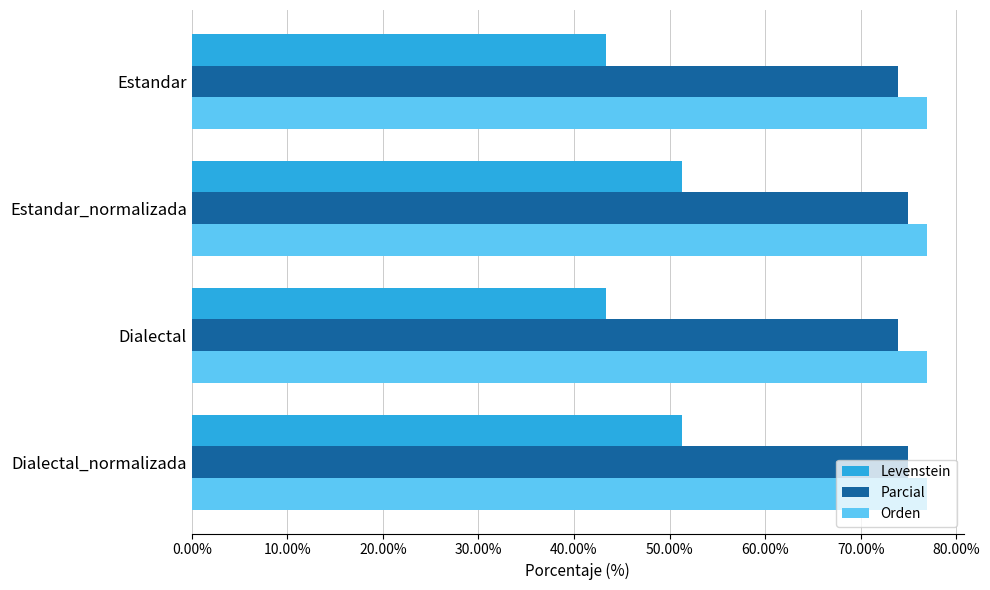

How many data points in Levenstein are above 51?

2